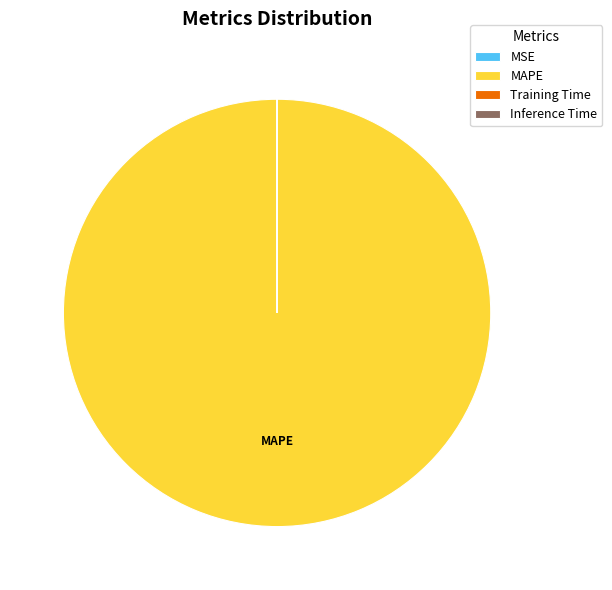

What is the largest slice in the pie chart?

MAPE